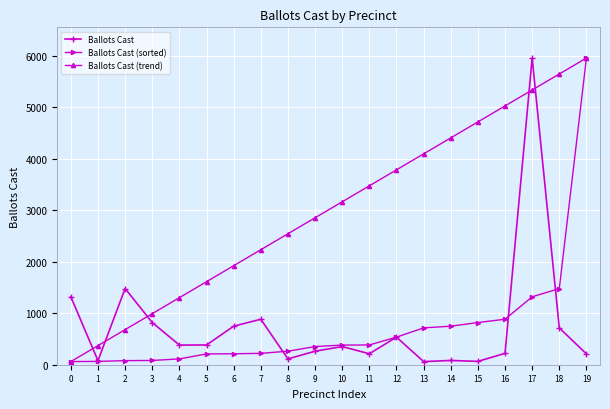

Does the chart have visible grid lines?

Yes